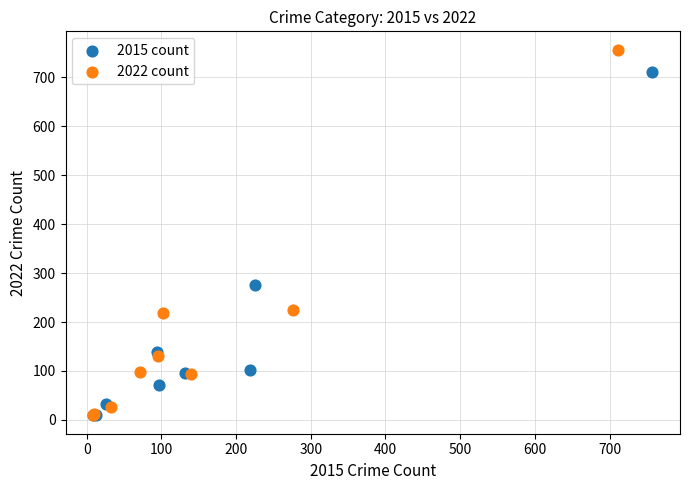

Which series contains the highest Y value?

2022 count